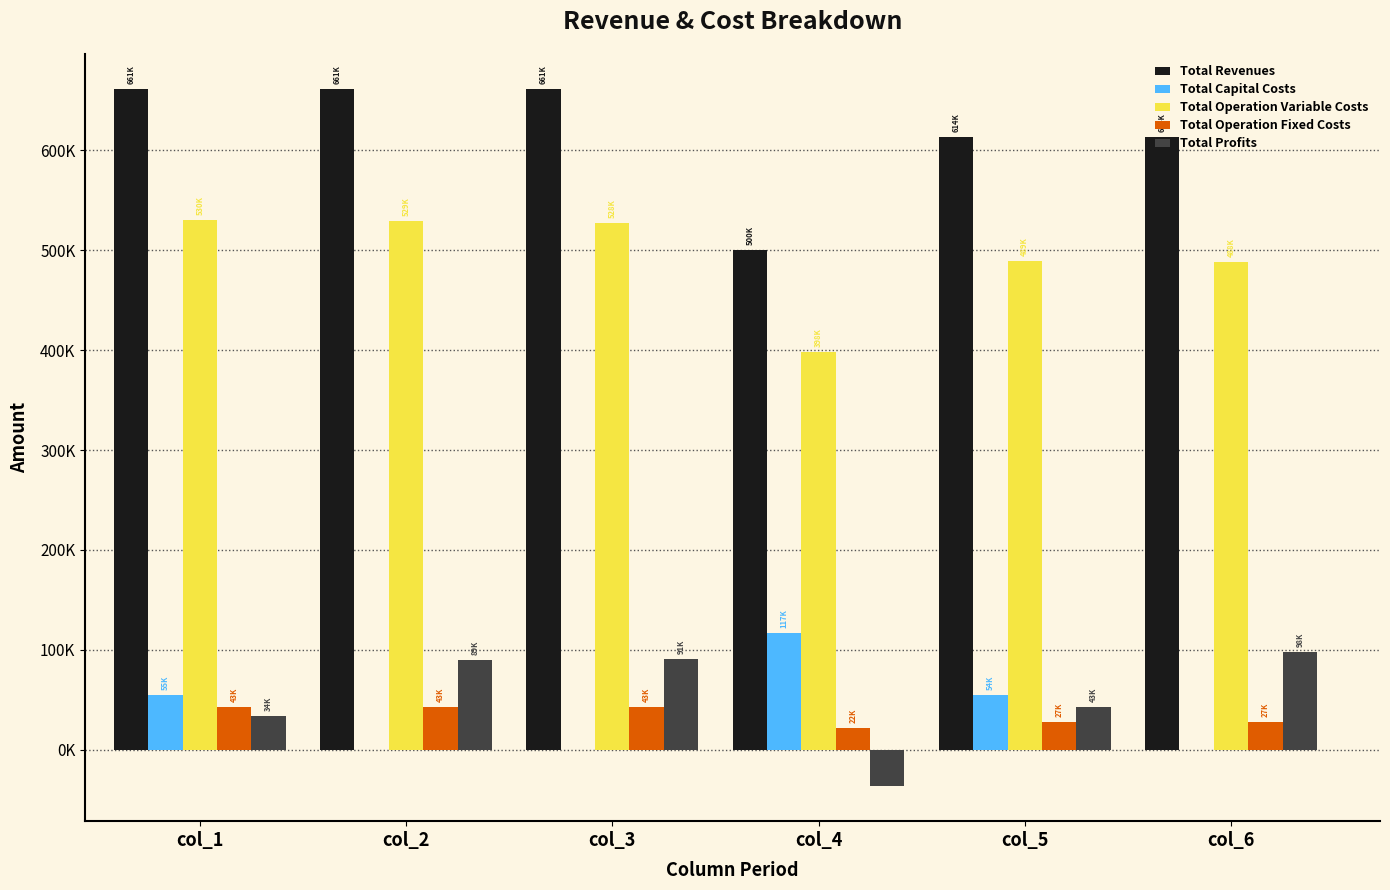

Where does the Total Revenues series first go above 661403?

col_1